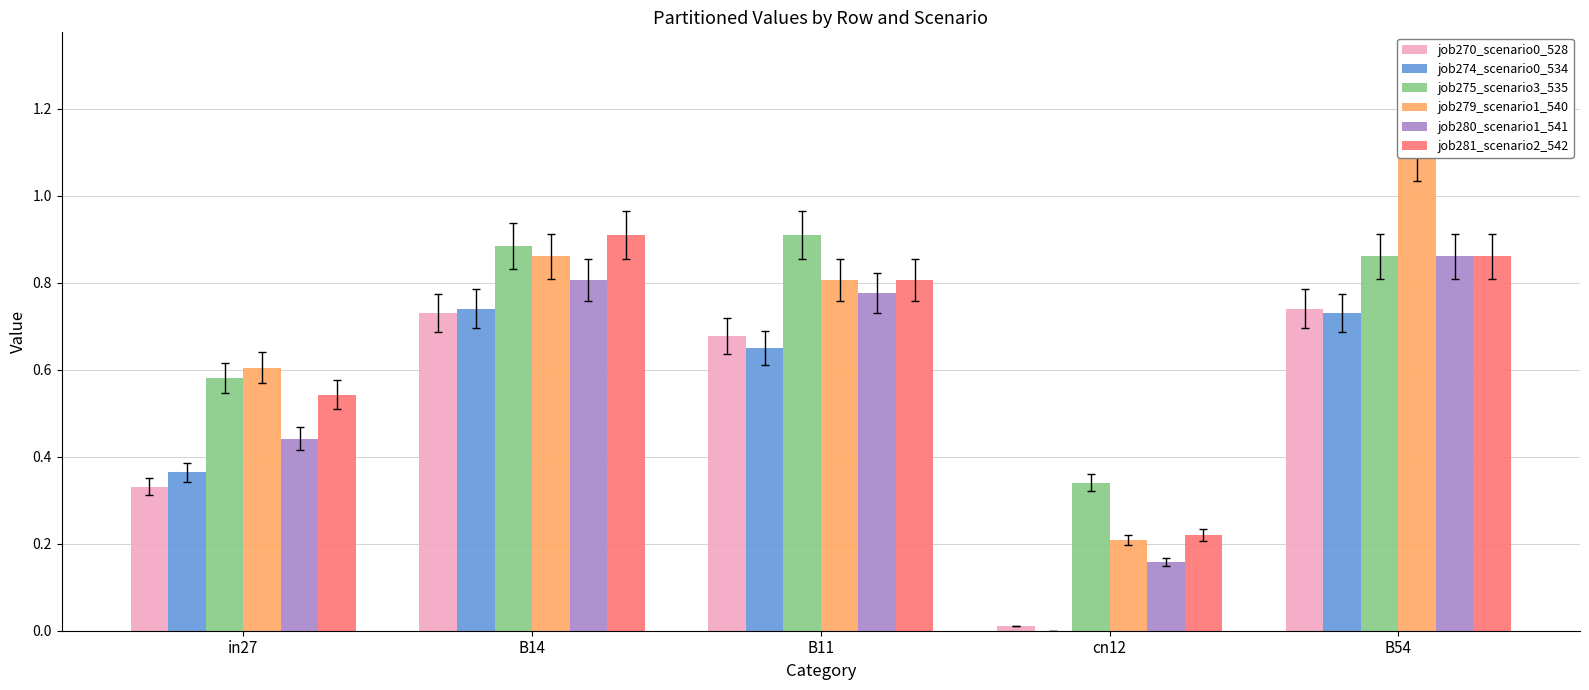

Is the value of job275_scenario3_535 at B14 greater than the value of job281_scenario2_542 at in27?

Yes